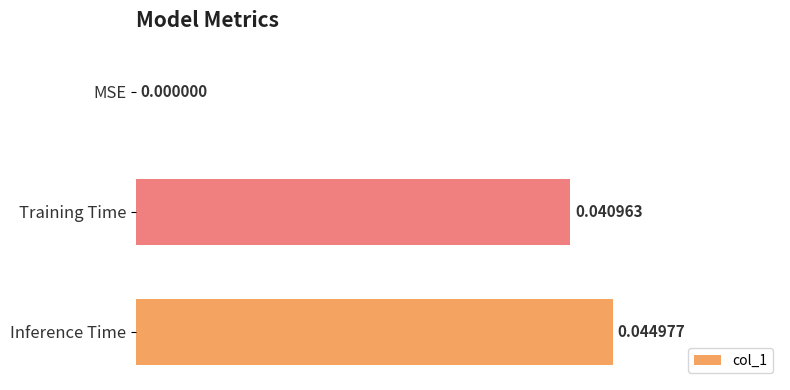

Which has a higher value, Inference Time or Training Time?

Inference Time